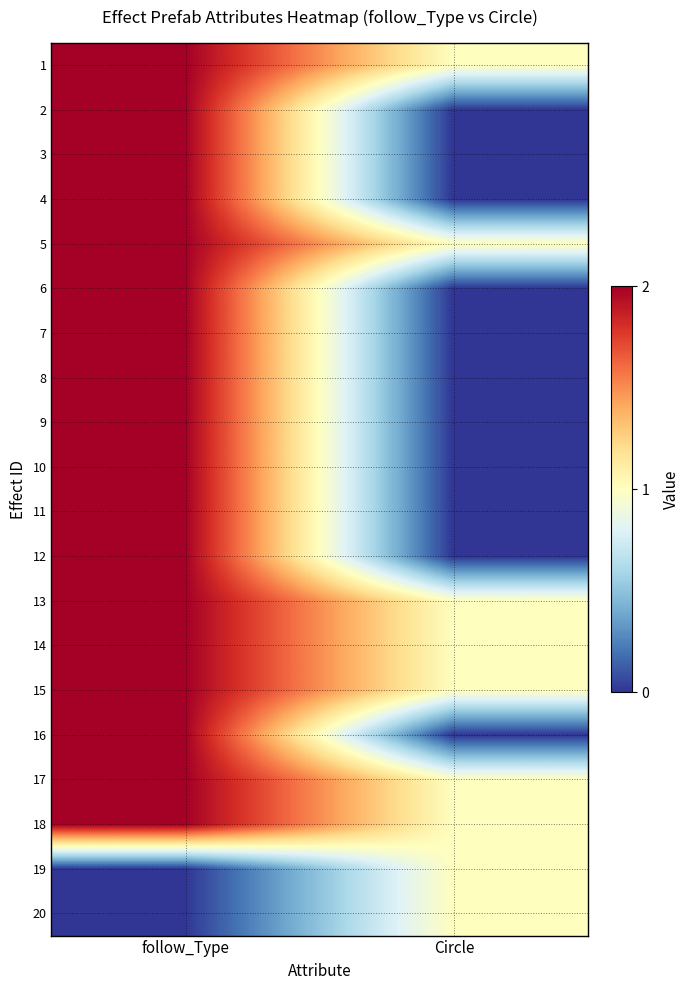

Which has a higher value, follow_Type or Circle?

follow_Type